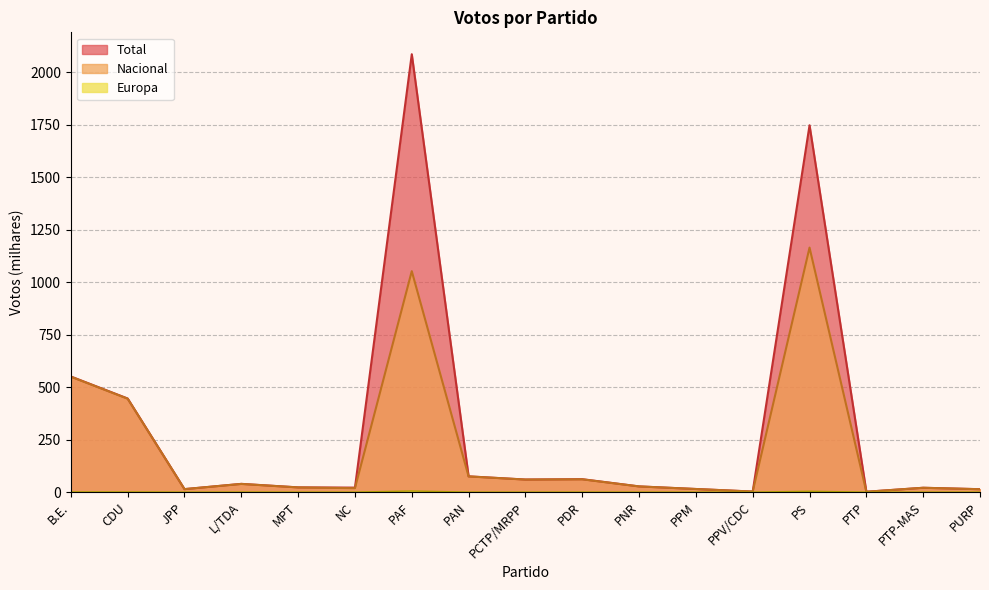

Is the value of Nacional at MPT greater than the value of Europa at CDU?

Yes